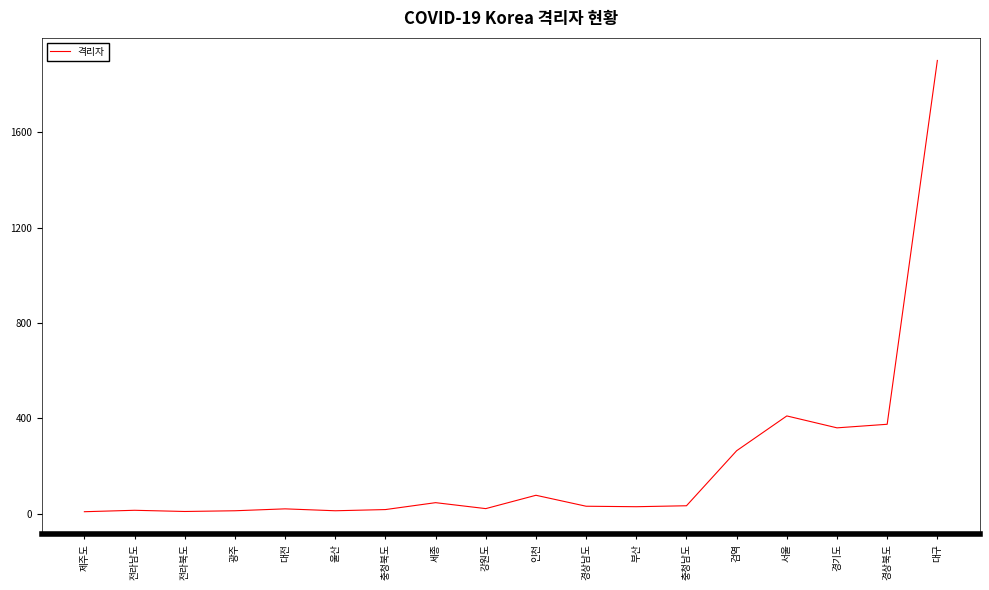

The chart shows a value of 264 at 검역. True or false?

True